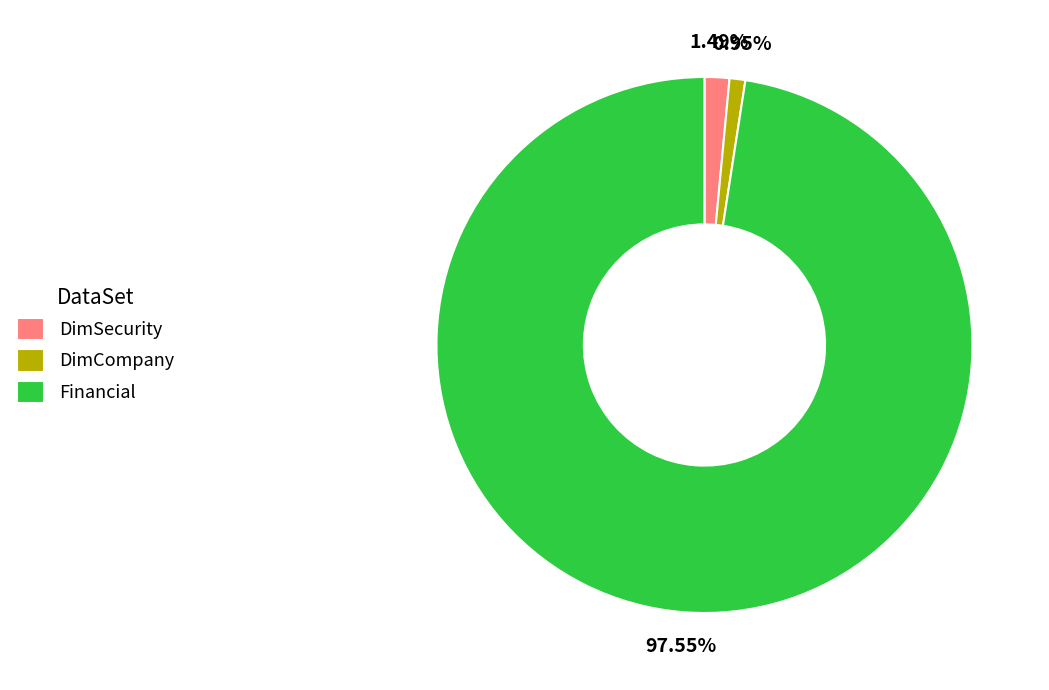

Which slice represents more than half of the pie?

Financial